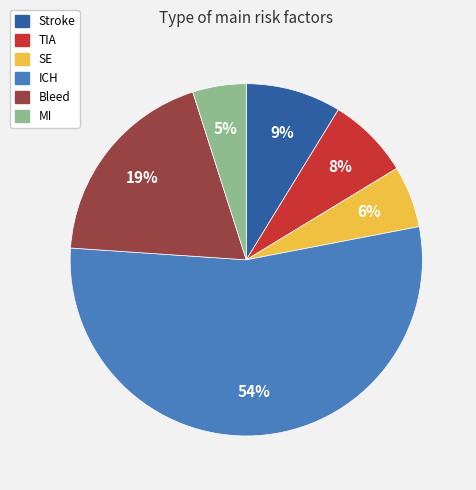

Which slice is the largest?

ICH